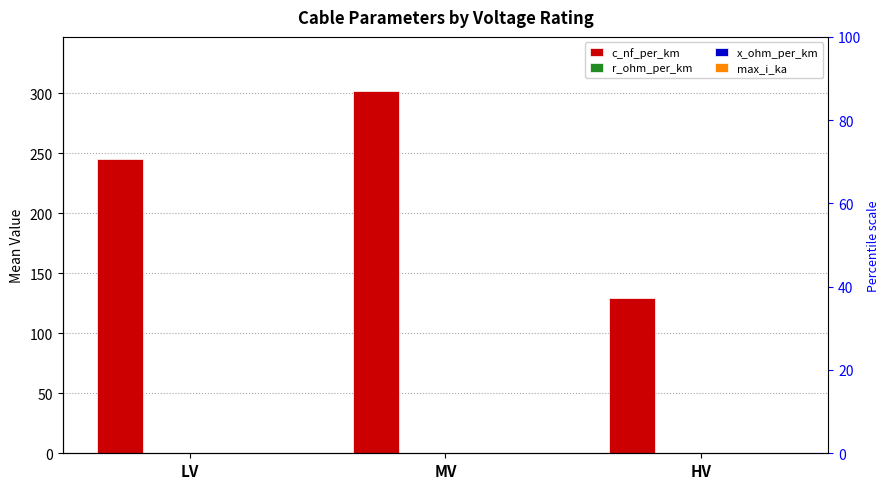

Where is r_ohm_per_km nearest to the value 0?

HV